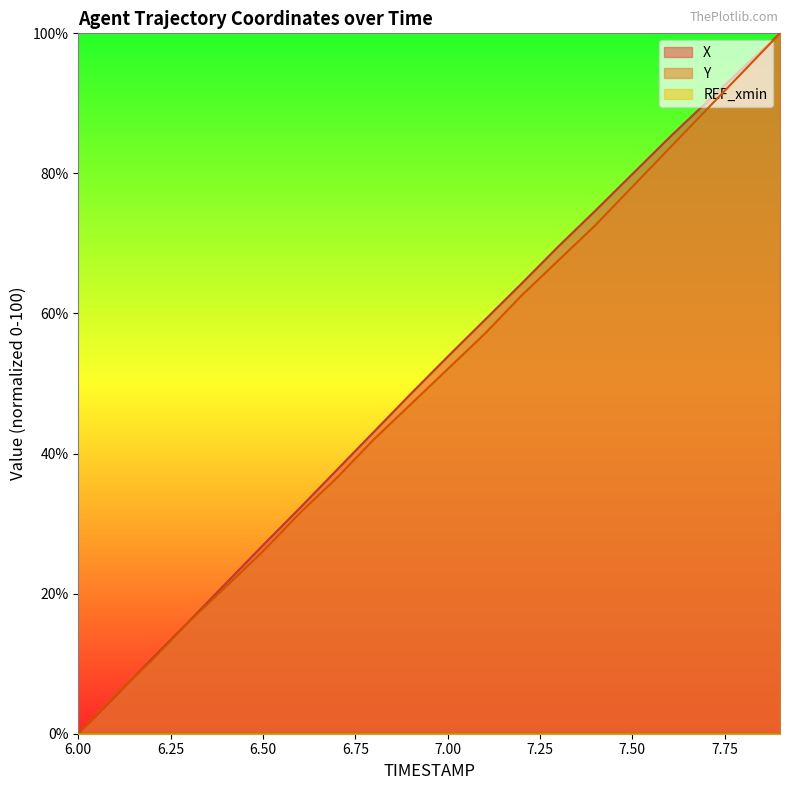

What is the label of the 2nd point from the left?

6.1